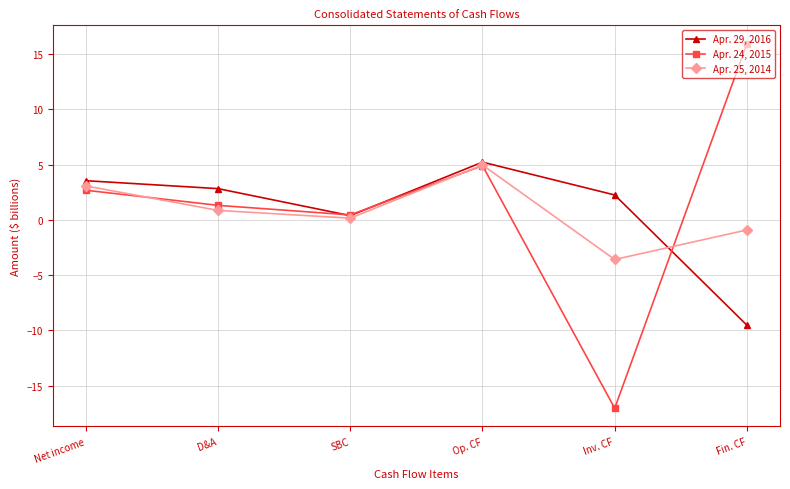

What is the average value of the Apr. 25, 2014 series?

0.8